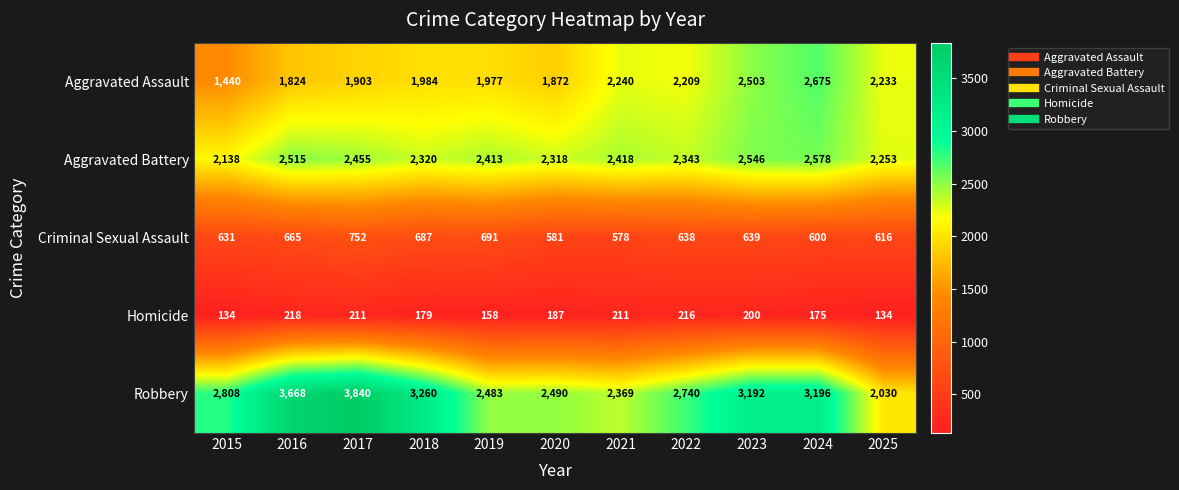

Which series has the largest range (max minus min)?

Robbery